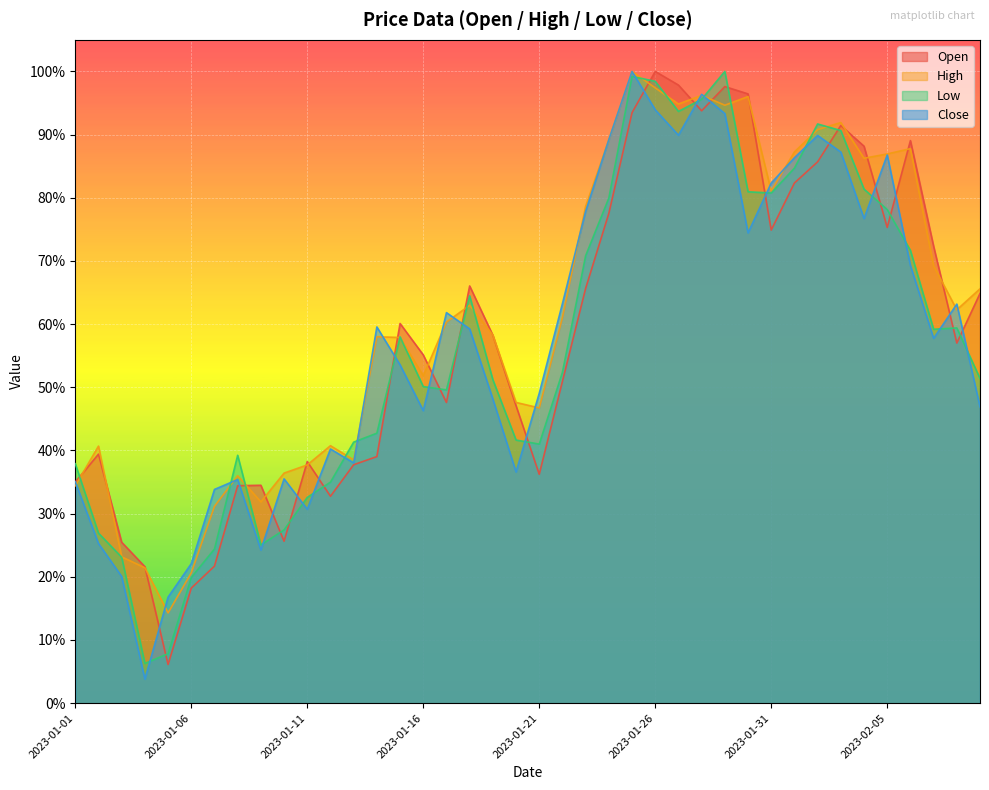

How many interior local peaks does the High series have?

10